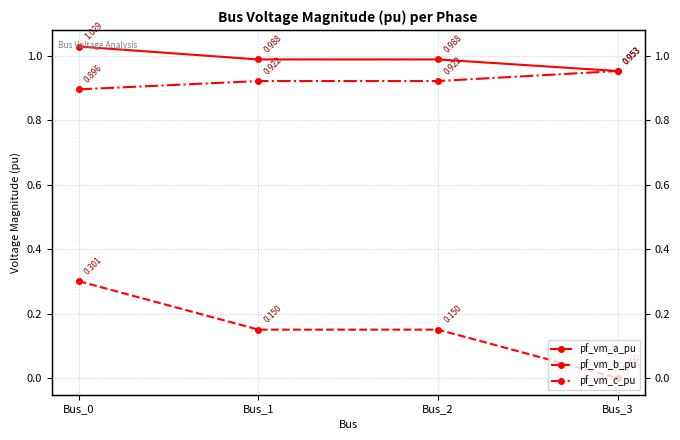

After their last crossing, which series has the higher values: pf_vm_c_pu or pf_vm_a_pu?

pf_vm_c_pu